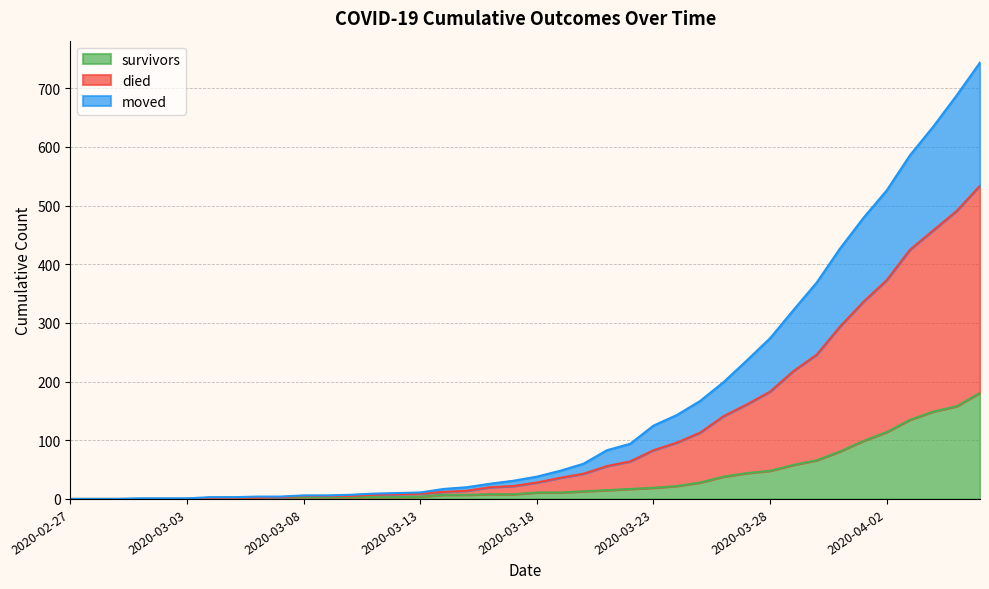

True or false: survivors and moved cross at least once.

False